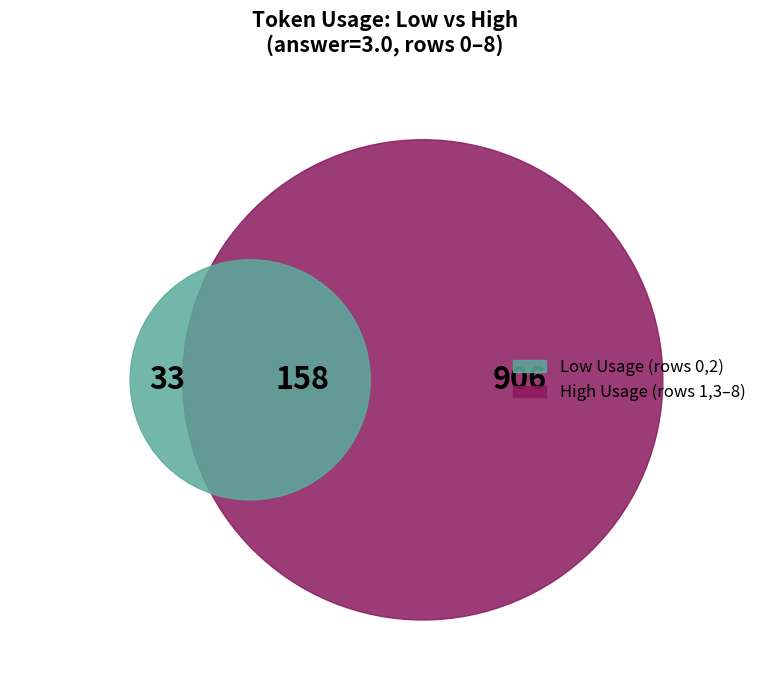

To the nearest percent, what portion does 3 represent?

12%